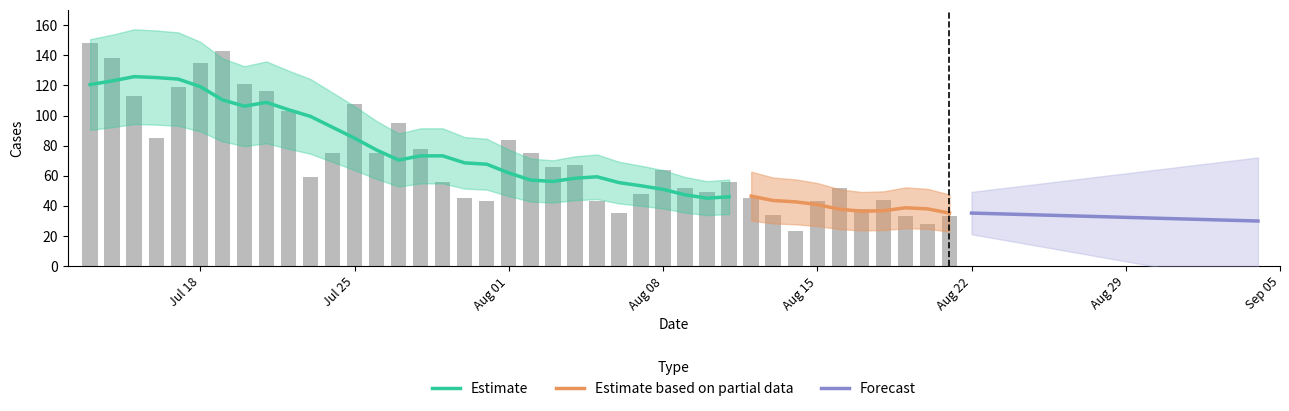

What is the change in value from 2022-08-14 to 2022-08-03?

+43